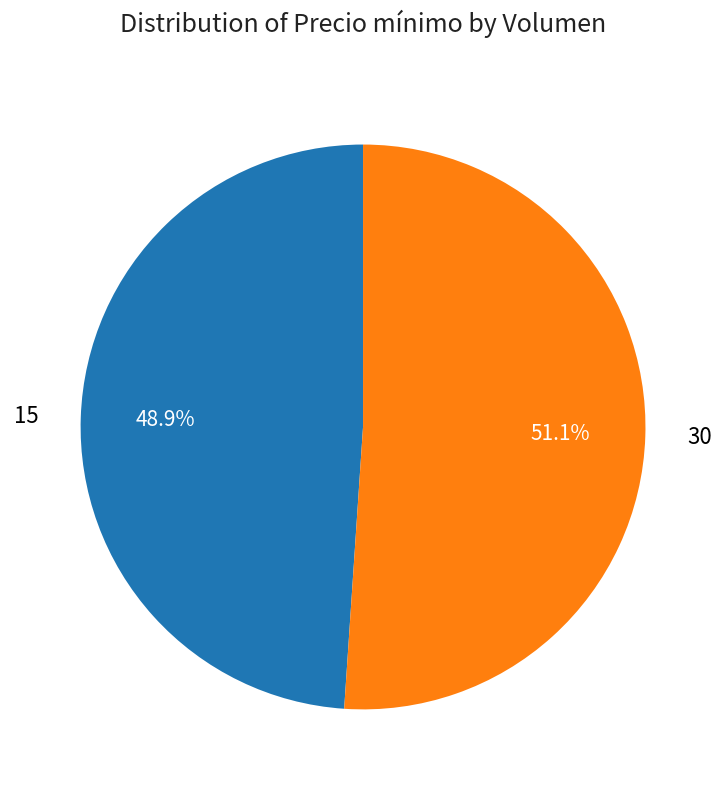

How many segments does this pie chart have?

2